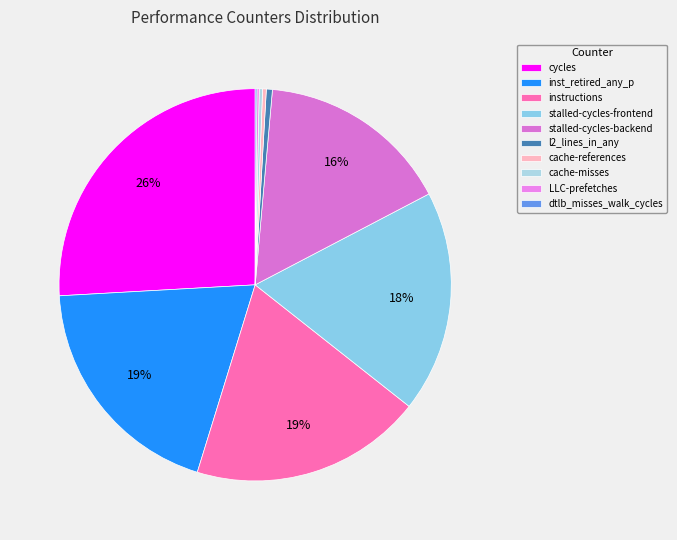

What is the smallest slice in the pie chart?

dtlb_misses_walk_cycles